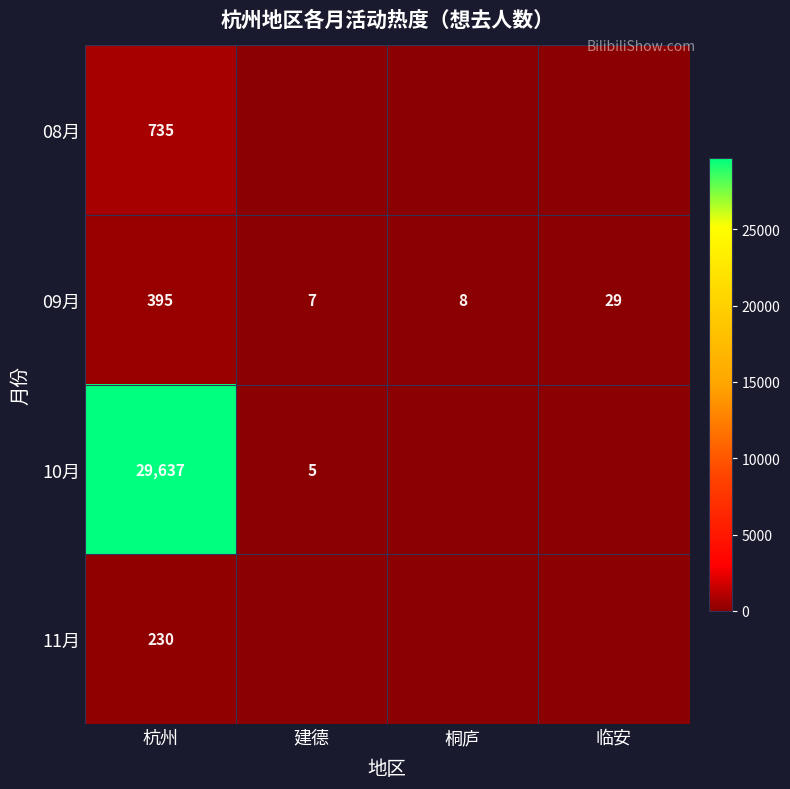

What is the spread (max minus min) of values at 桐庐?

8